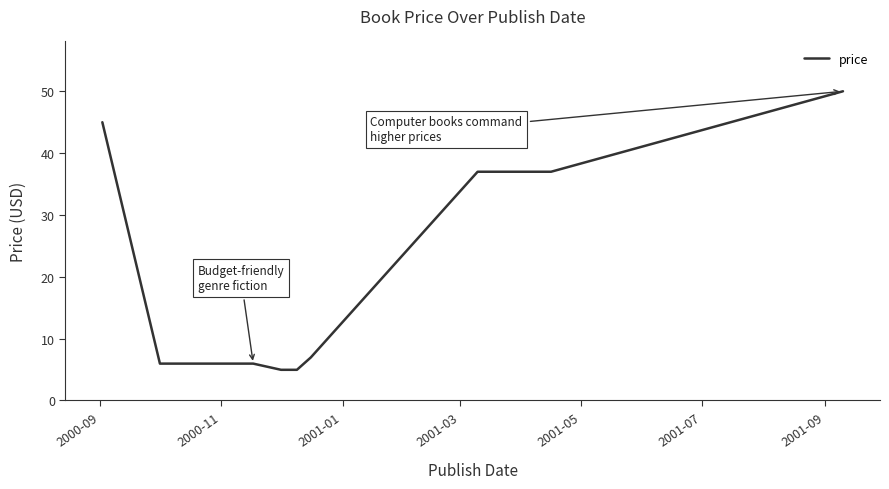

What is the minimum value shown in the chart?

5.0